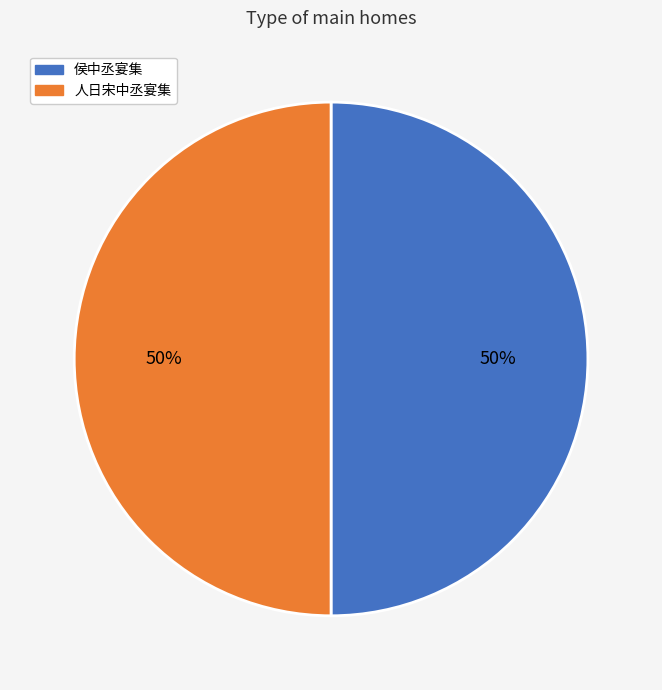

Is the sum of 人日宋中丞宴集 and 侯中丞宴集 greater than half?

Yes